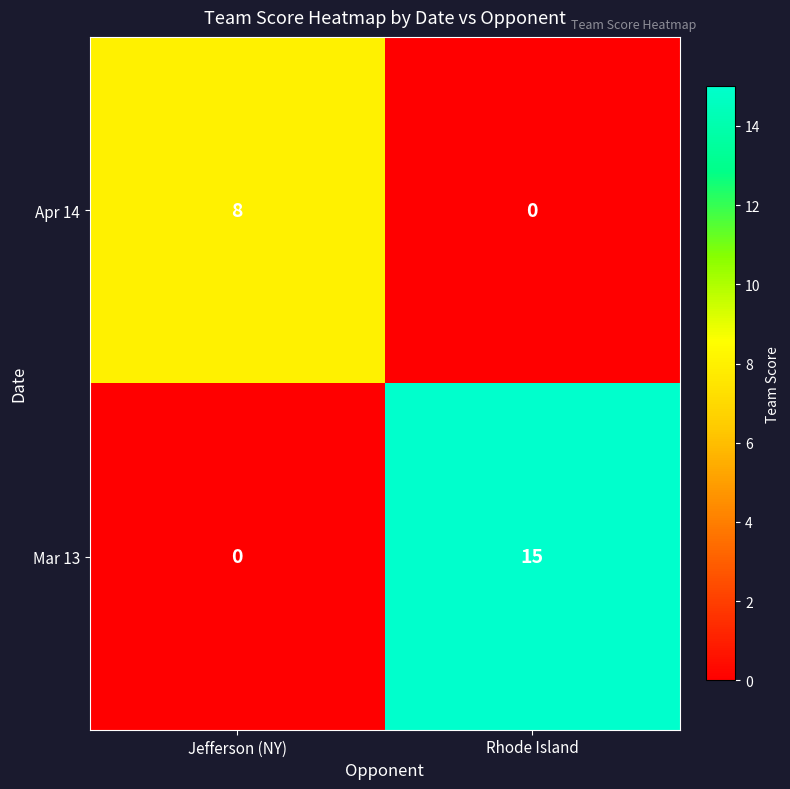

What is the sum of all Apr 14 values?

8